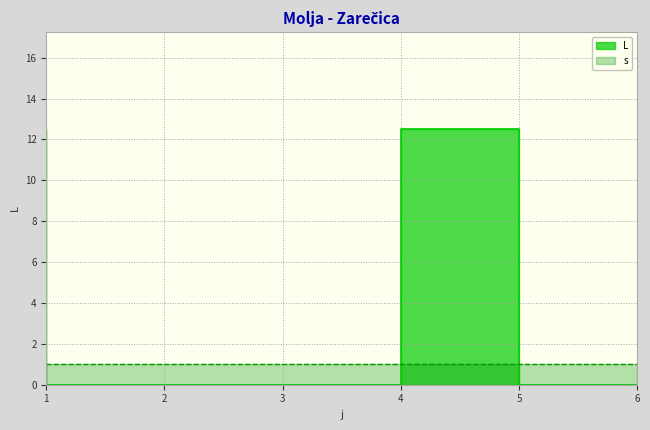

Is it true that the value at 4 is 0.0?

True